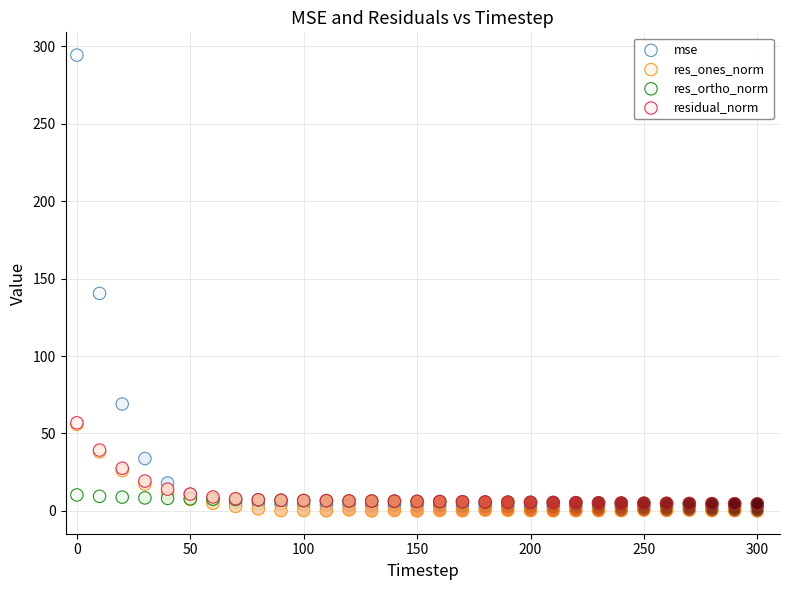

Which series has the largest Y range (max minus min)?

mse